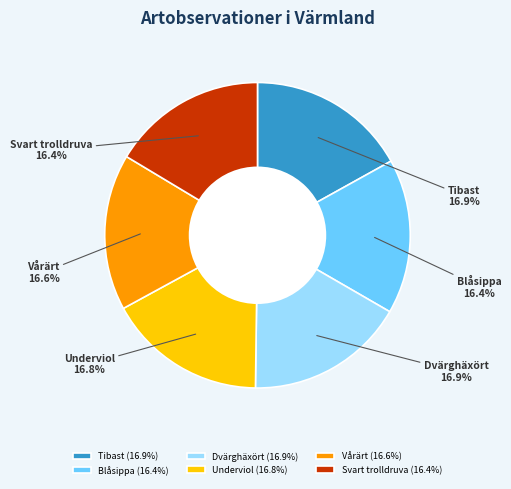

True or false: Vårärt accounts for 30% of the total.

False